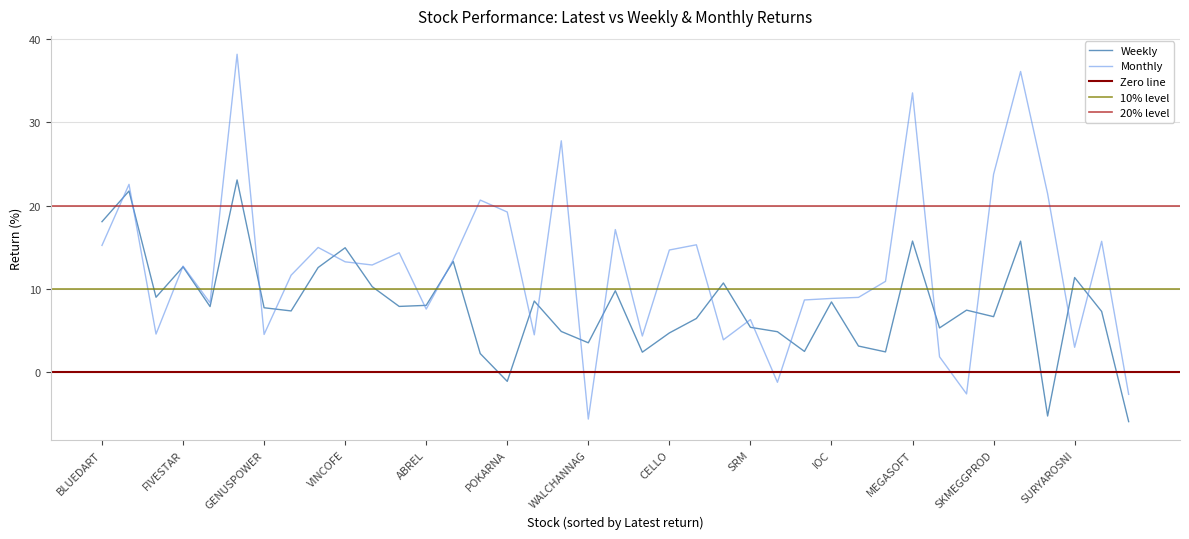

Read the Monthly value at AXISCADES.

-2.6